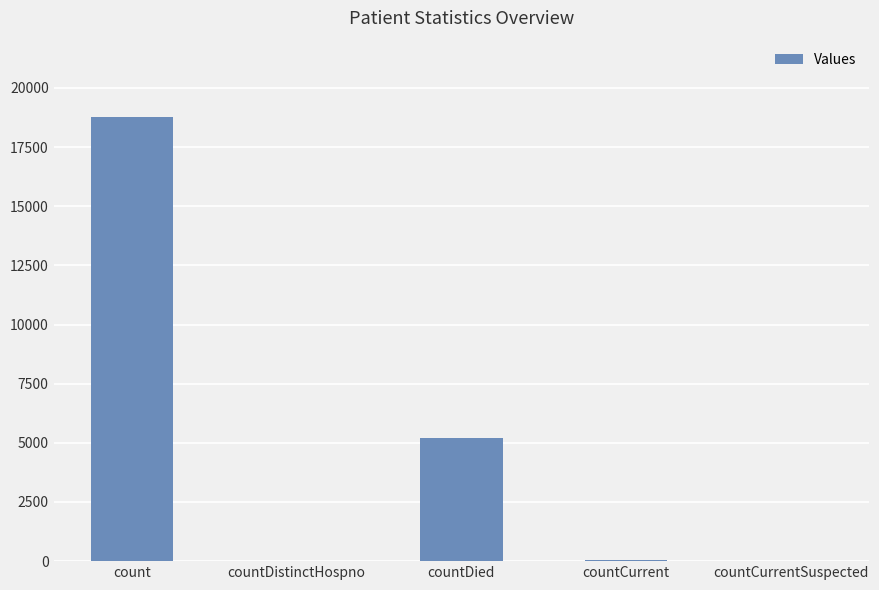

The value at countCurrentSuspected is 0. True or false?

True